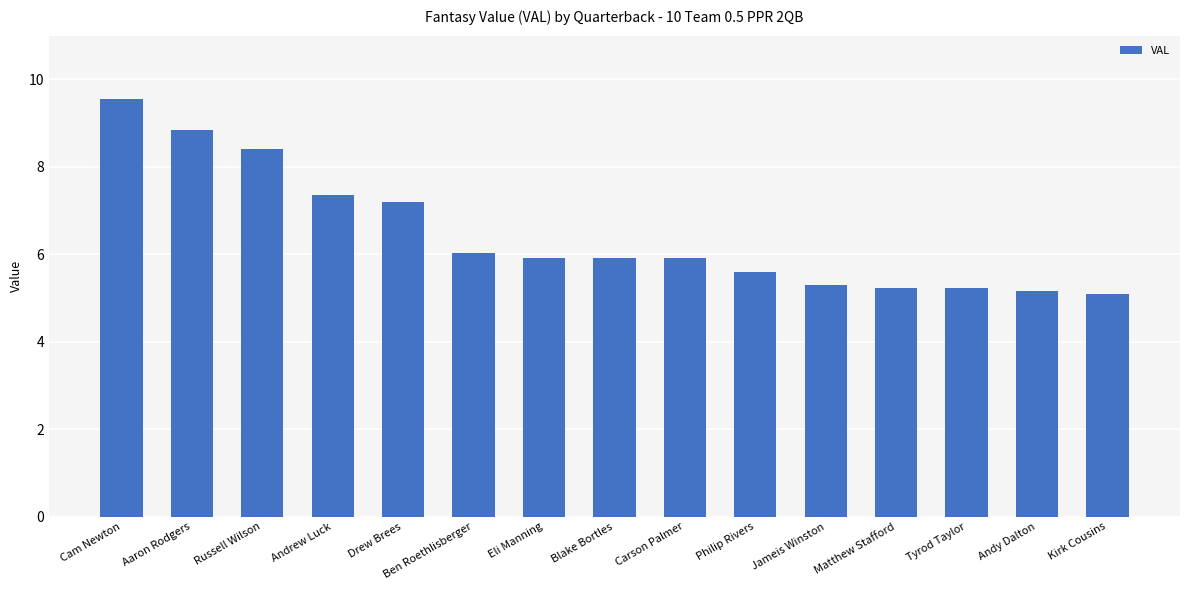

Reading left to right, transcribe all the data shown in this chart.

9.6	8.8	8.4	7.4	7.2	6.0	5.9	5.9	5.9	5.6	5.3	5.2	5.2	5.2	5.1